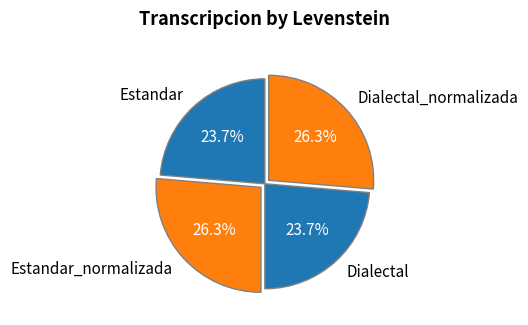

Between Estandar_normalizada and Estandar, which is larger?

Estandar_normalizada